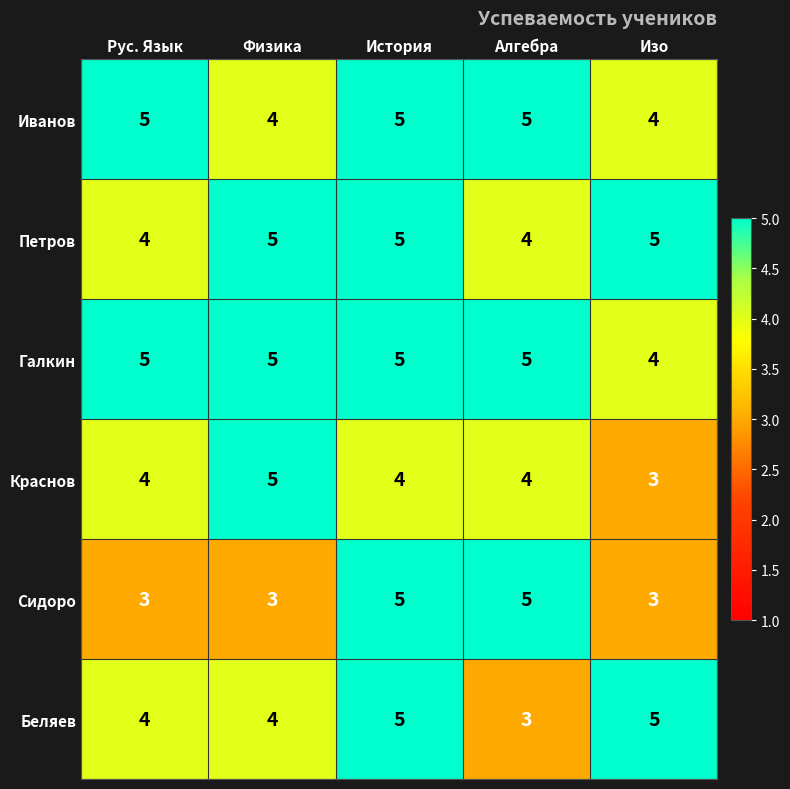

Which category has the lowest value in the Галкин series?

Изо